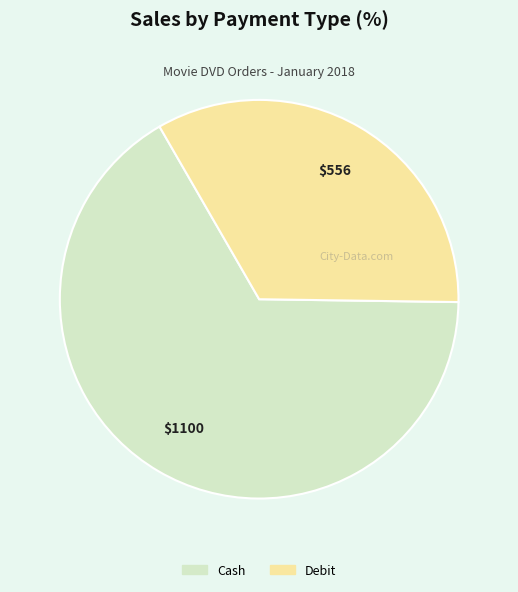

Is there any slice that represents more than half of the pie?

Yes